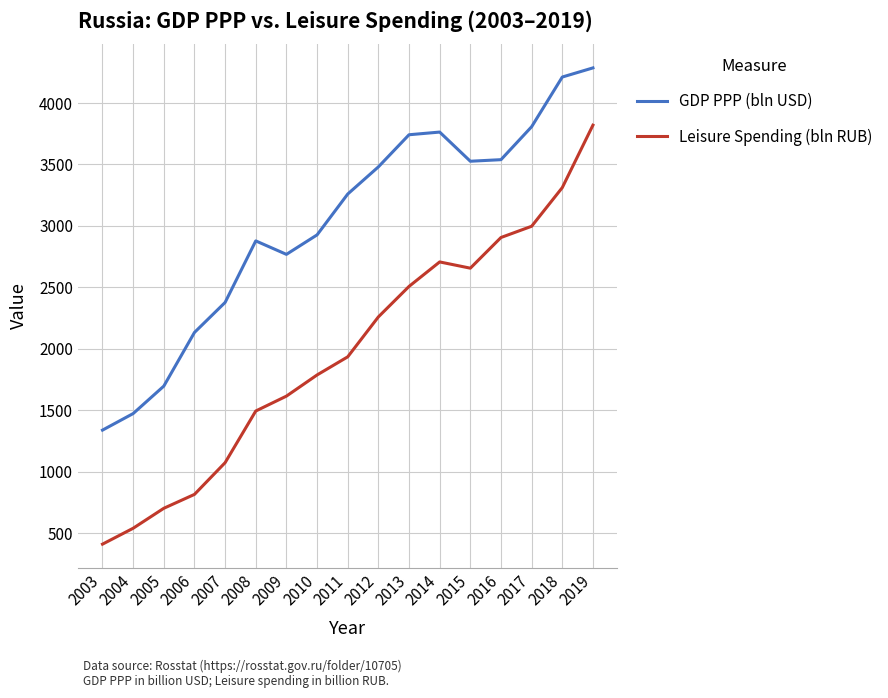

True or false: GDP PPP (bln USD) has more than 1 points higher than both neighbors.

True